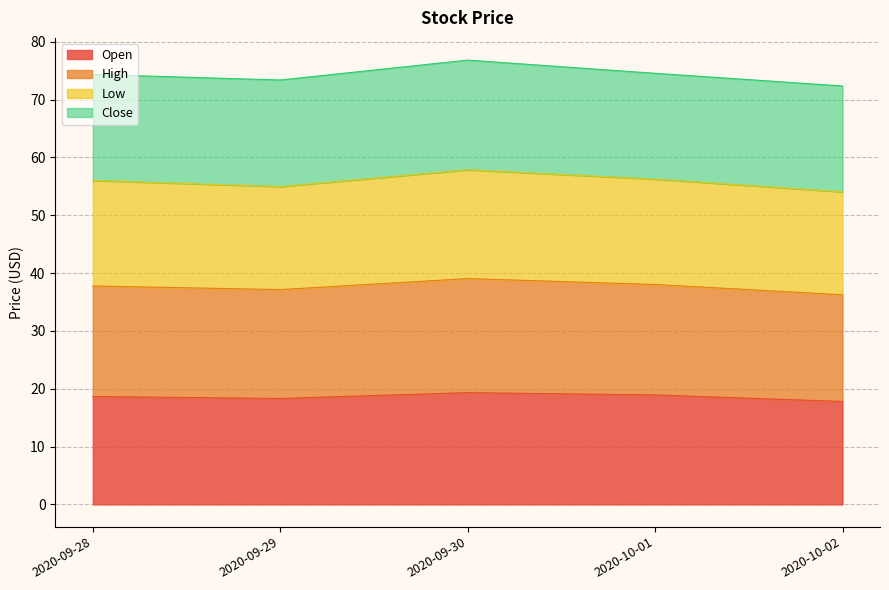

True or false: High and Open intersect in this chart.

False